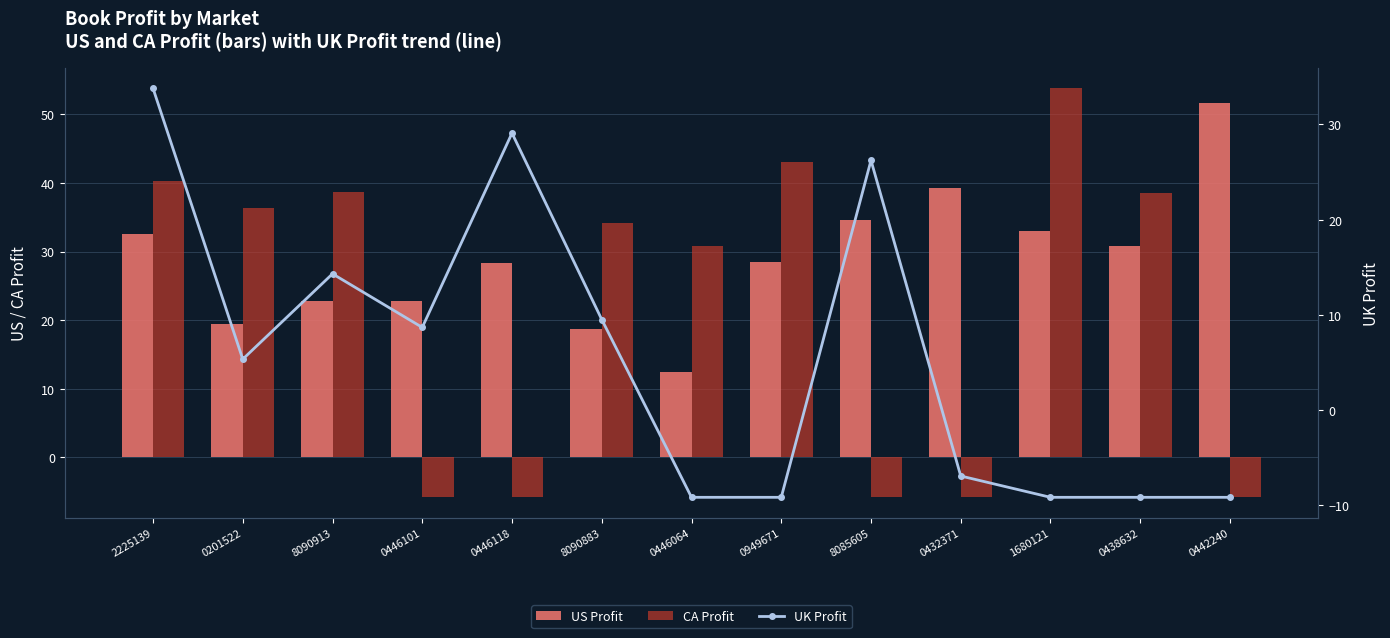

Reading right to left, transcribe all the data shown in this chart.

US Profit: 0442240=51.7	0438632=30.9	1680121=33.0	0432371=39.2	8085605=34.6	0949671=28.4	0446064=12.4	8090883=18.7	0446118=28.3	0446101=22.9	8090913=22.7	0201522=19.4	2225139=32.6
CA Profit: 0442240=-5.8	0438632=38.6	1680121=53.8	0432371=-5.8	8085605=-5.8	0949671=43.1	0446064=30.7	8090883=34.1	0446118=-5.8	0446101=-5.8	8090913=38.6	0201522=36.3	2225139=40.2
UK Profit: 0442240=-9.2	0438632=-9.2	1680121=-9.2	0432371=-6.9	8085605=26.2	0949671=-9.2	0446064=-9.2	8090883=9.5	0446118=29.1	0446101=8.7	8090913=14.3	0201522=5.3	2225139=33.8